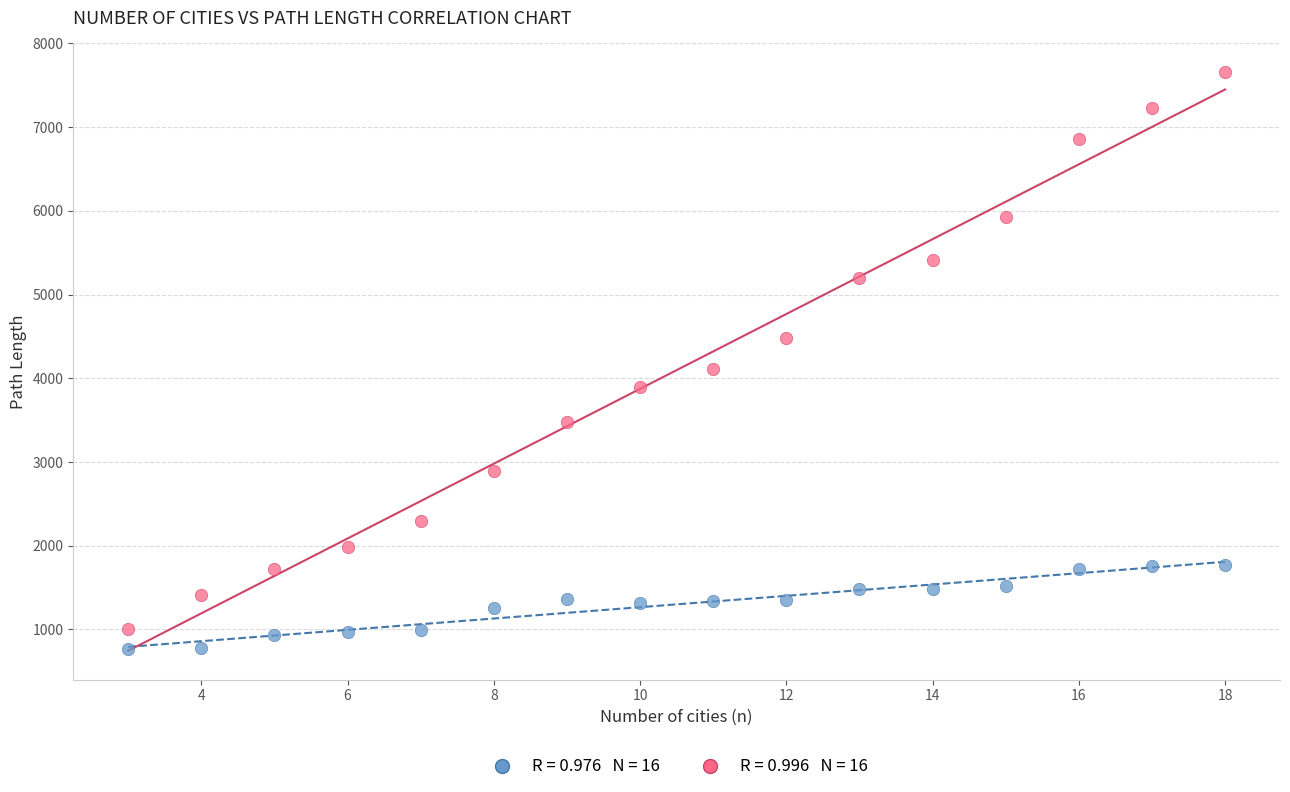

Across all series, what Y value is closest to 4209?

4114